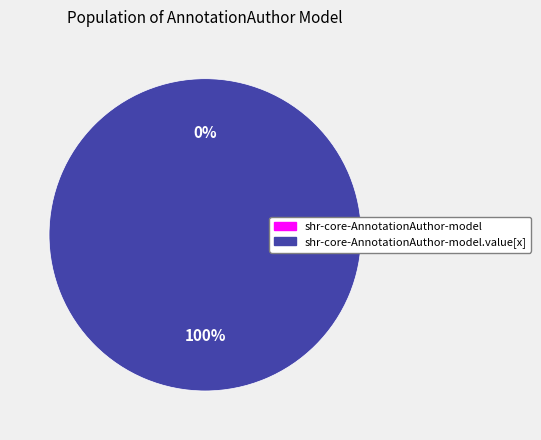

What is the majority slice?

shr-core-AnnotationAuthor-model.value[x]